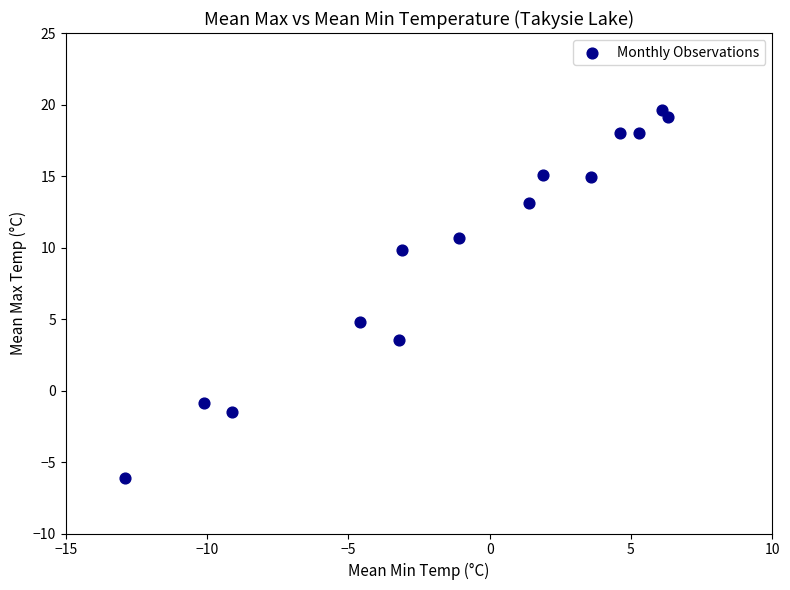

What Y value in the scatter plot is closest to 6?

4.8